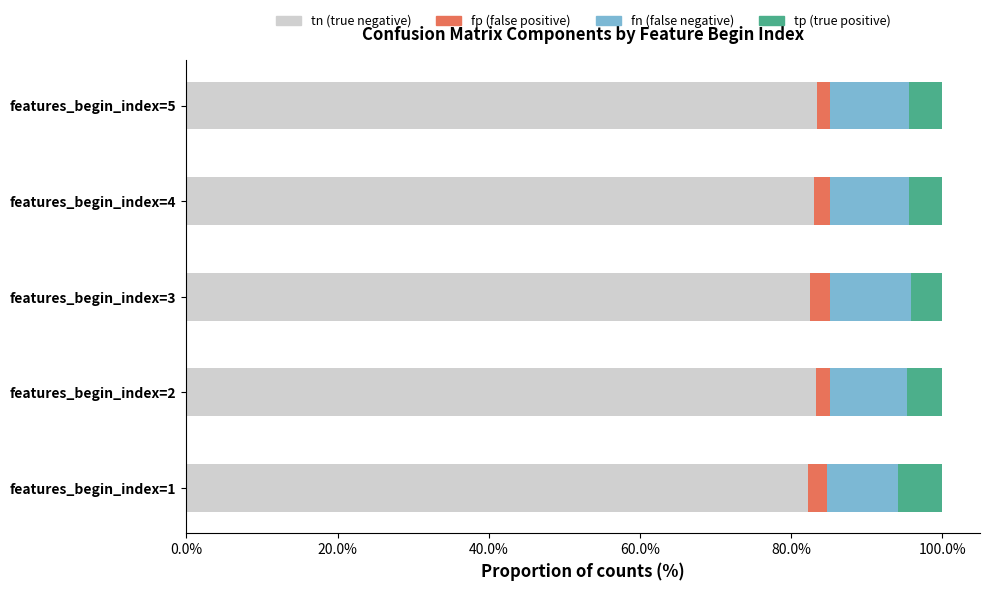

What is the total value across all series at features_begin_index=1?

100.0